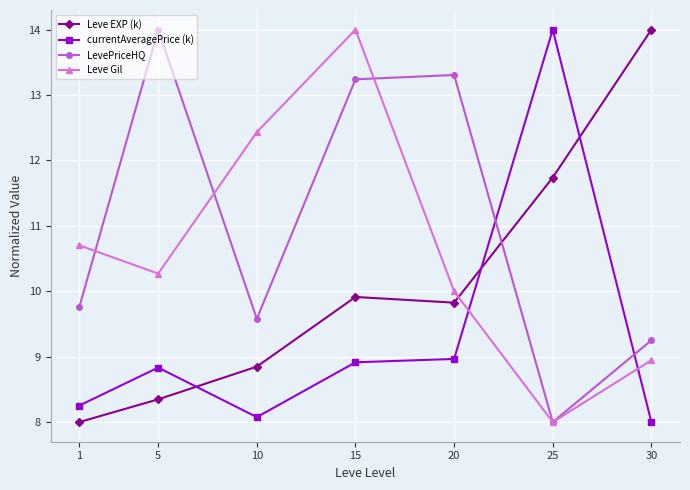

What is the value of the Leve EXP (k) point at the 5th from the left?

9.8